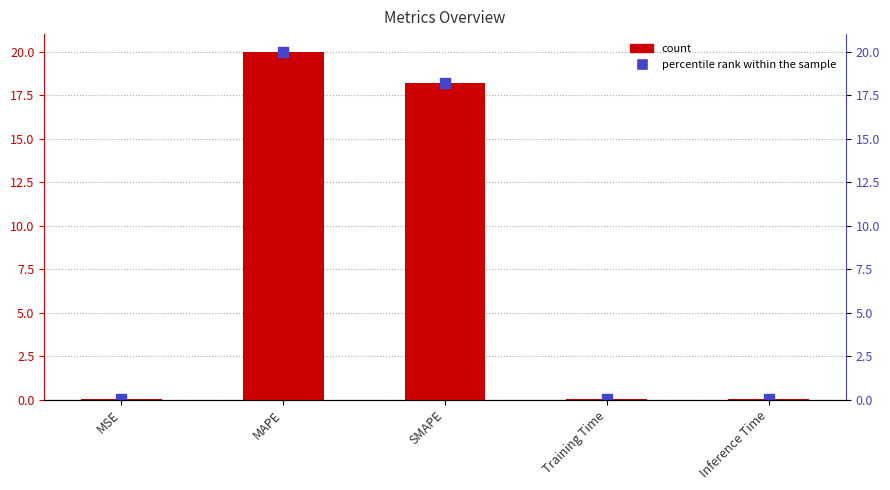

Reading left to right, list all the values displayed in this chart.

0.0	20.0	18.2	0.0	0.0